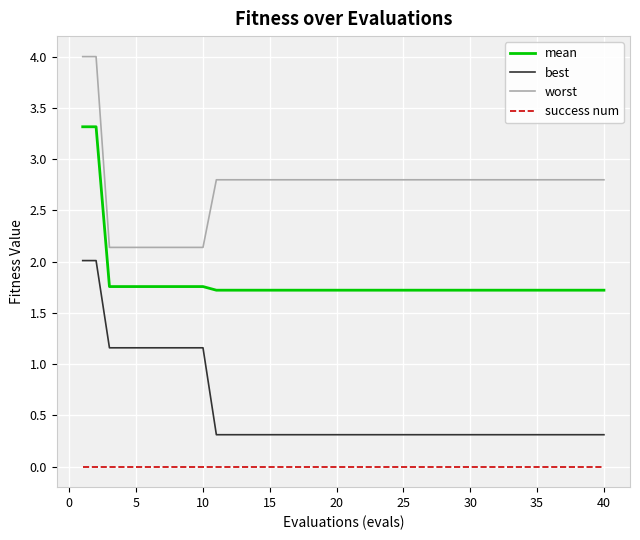

Which series has the largest total across all categories?

worst